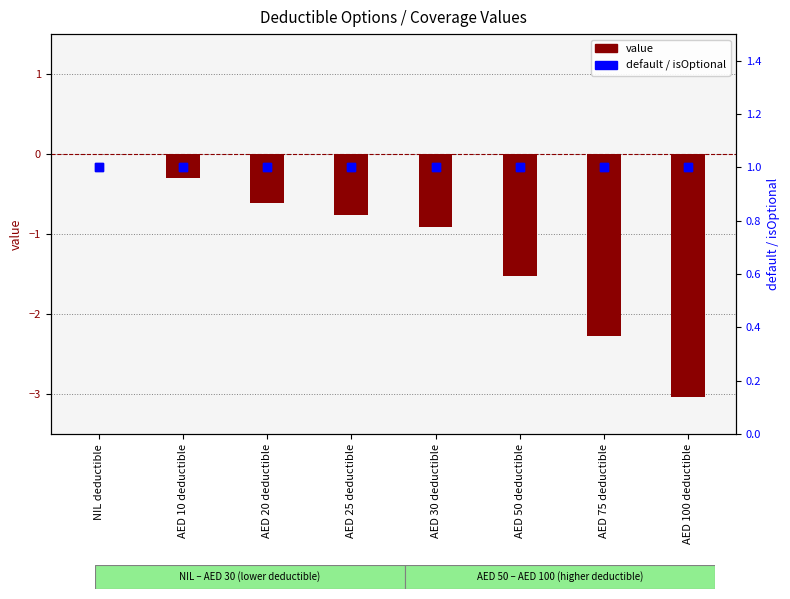

Which series contains the lowest Y value?

value